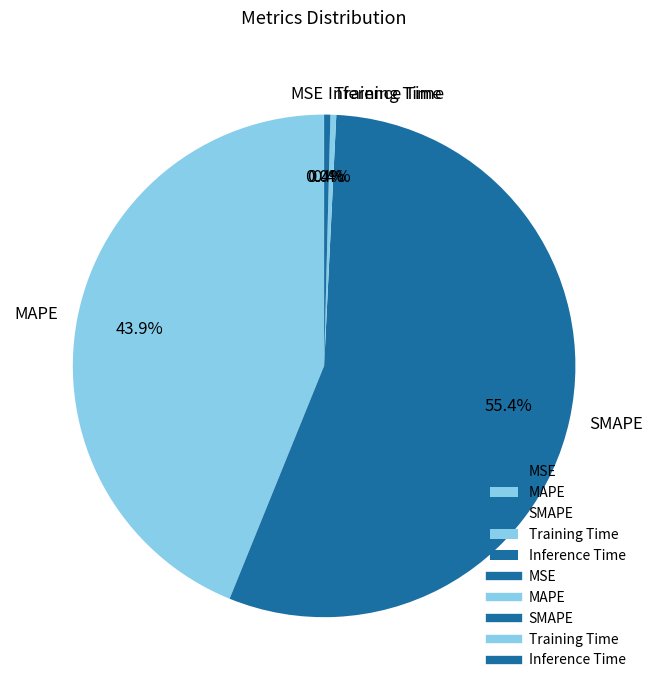

What is the total percentage of MAPE and Inference Time?

44.3%